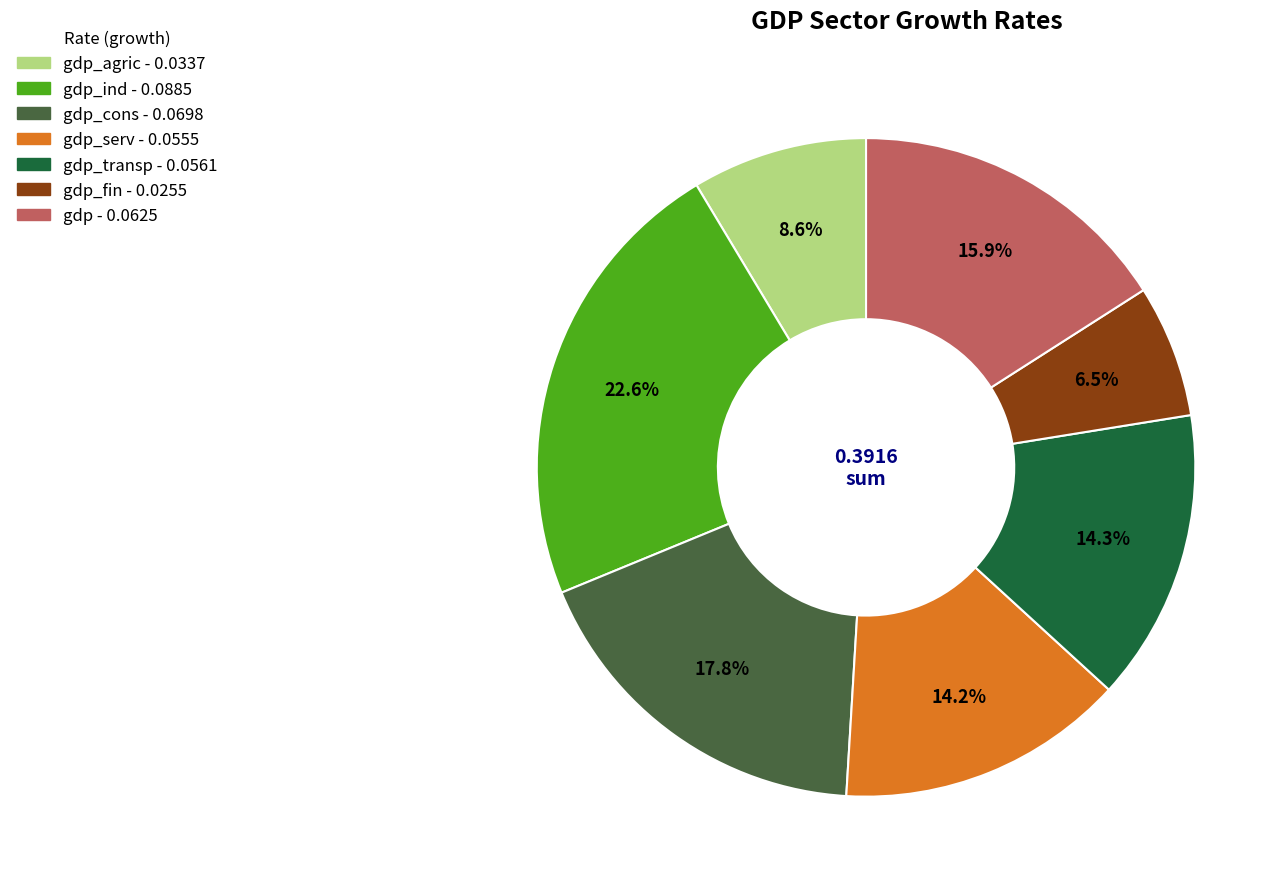

Does any single category account for the majority?

No